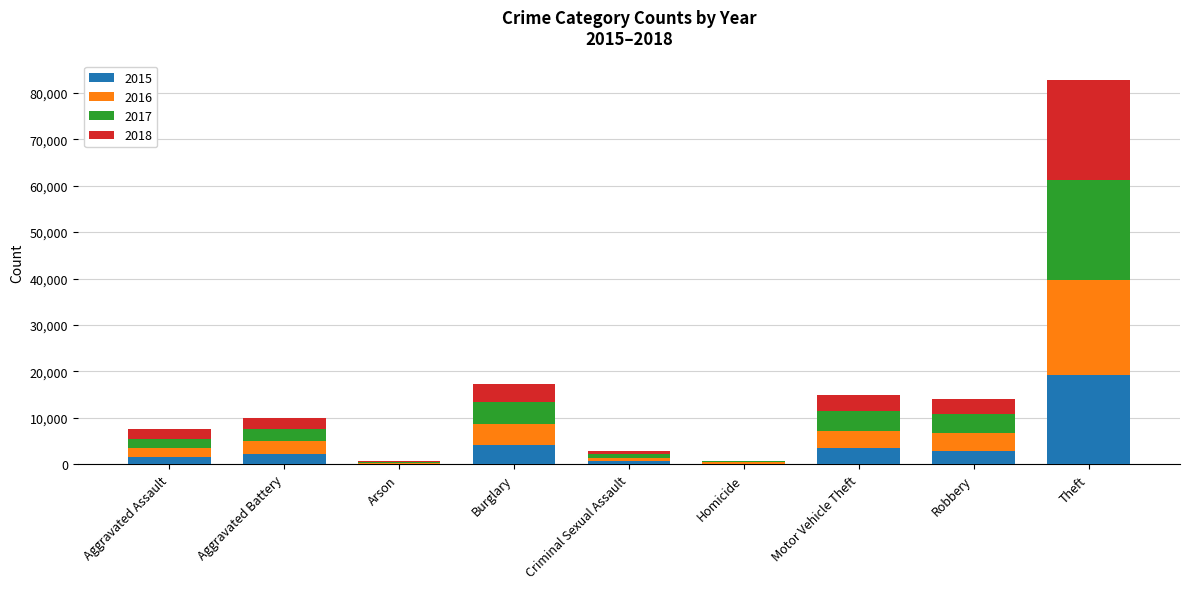

At which category is the sum across all series the highest?

Theft